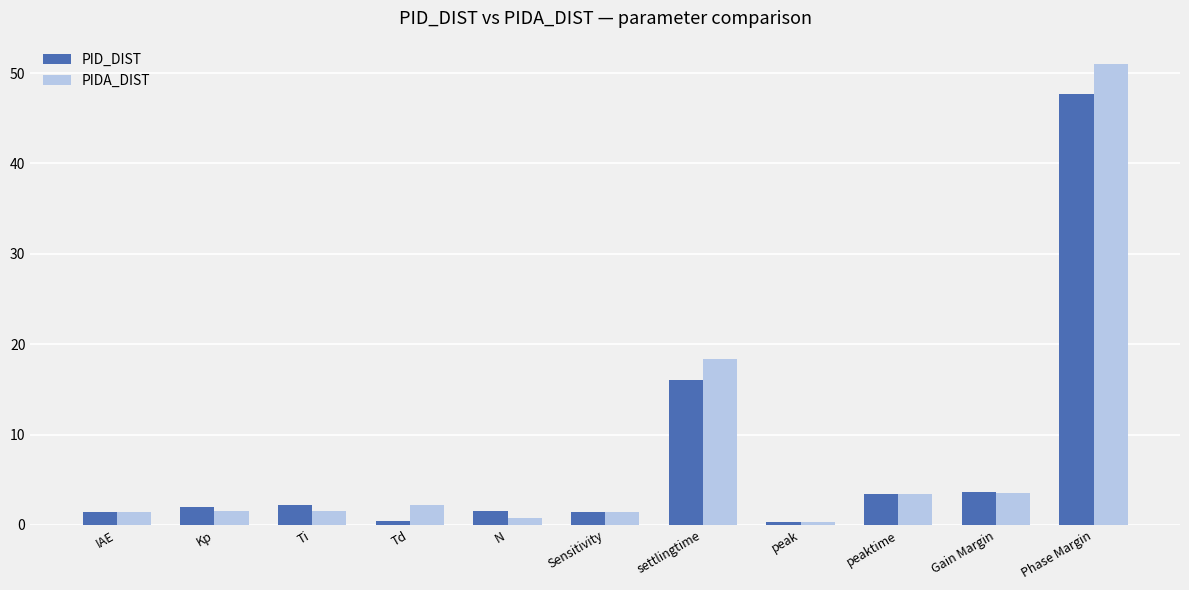

What is the maximum value shown in the chart?

51.0